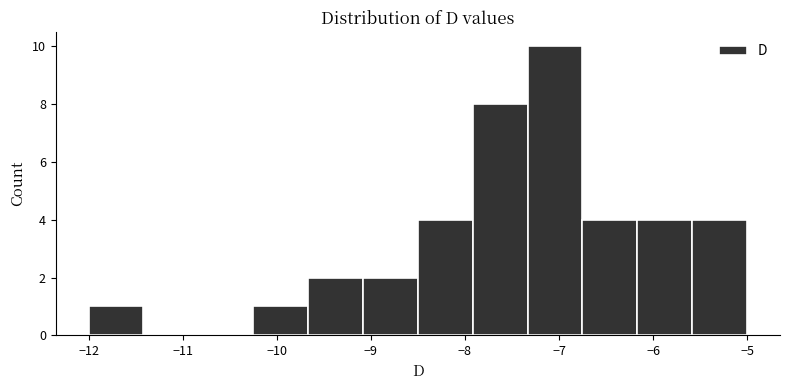

How tall is the bar that spans -6.7 to -6.2 on the x-axis? Neither the bar edges nor the heights are printed on the chart, so give them approximately, as read against the axes.

4